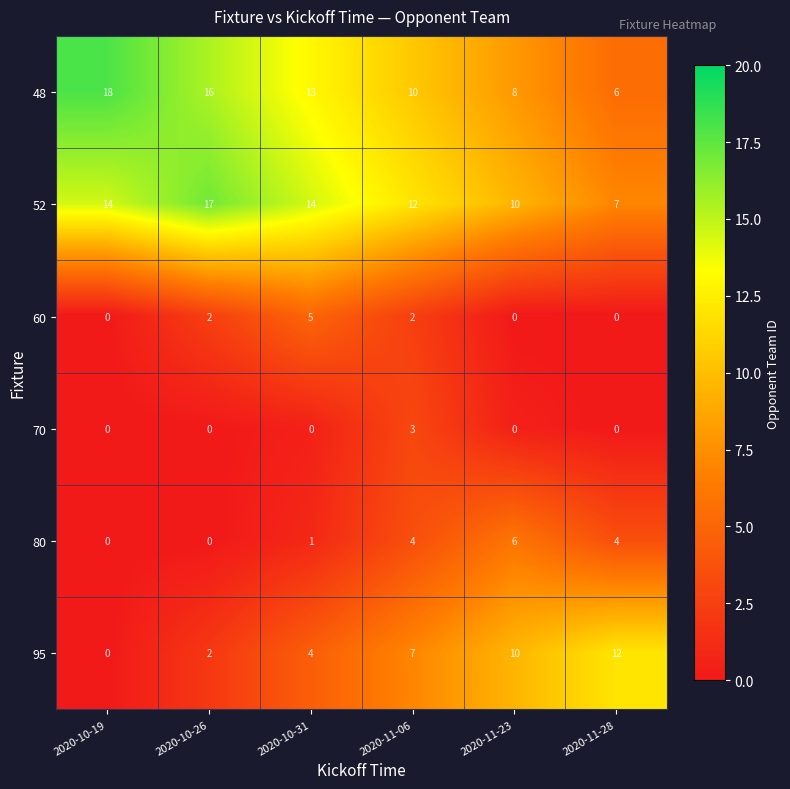

How many data points in 80 are less than 4?

3